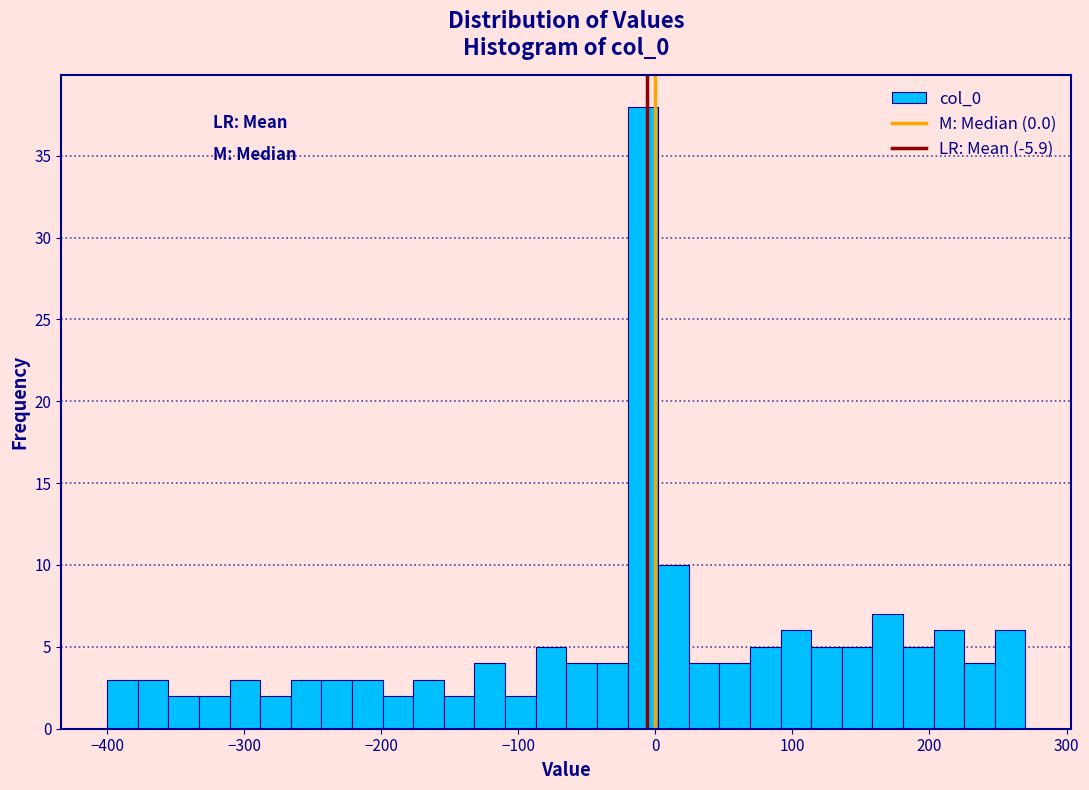

Around what value on the x-axis is the tallest bar? Give the approximate position of its centre, as read against the axis.

-10